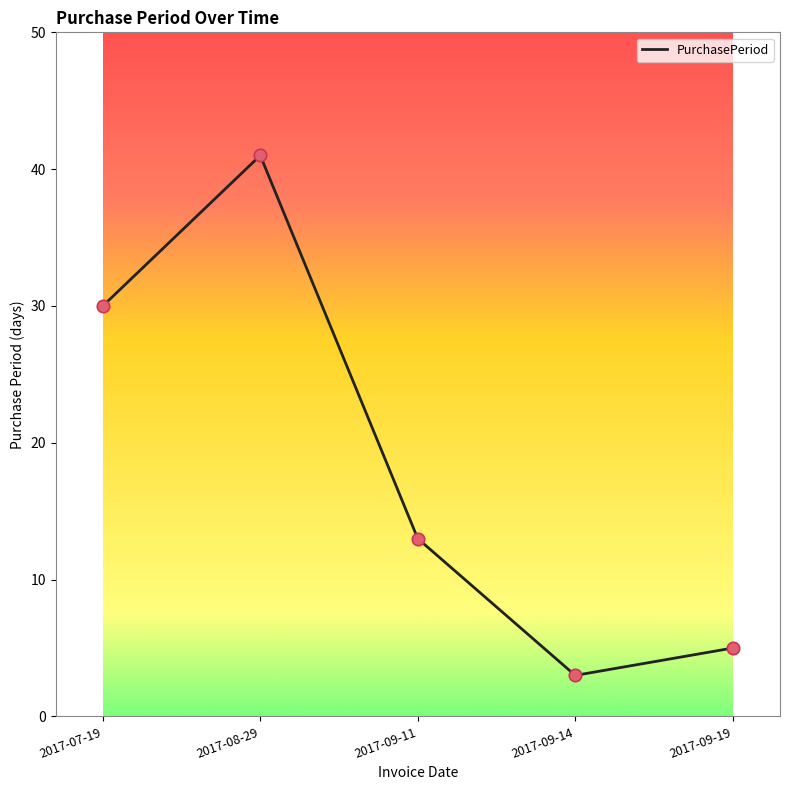

What is the change in value from 2017-07-19 to 2017-09-11?

-17